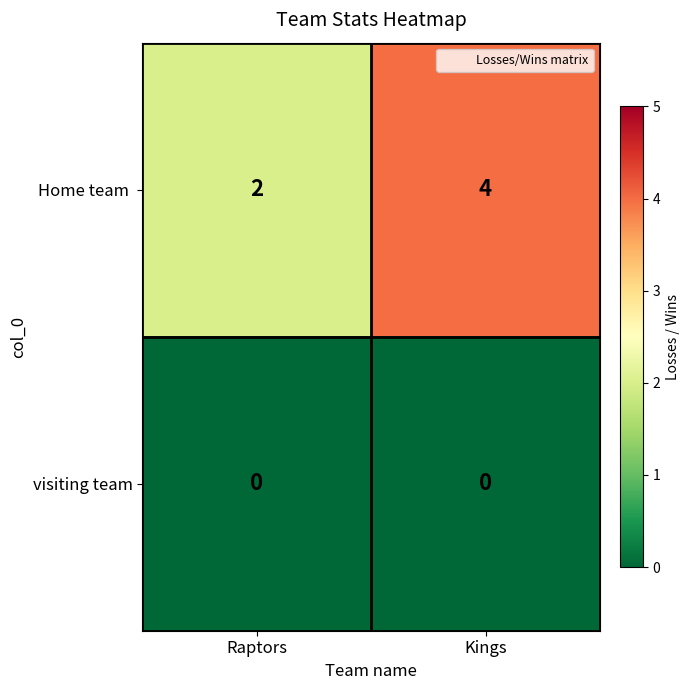

Which category has the highest value across all series?

Kings